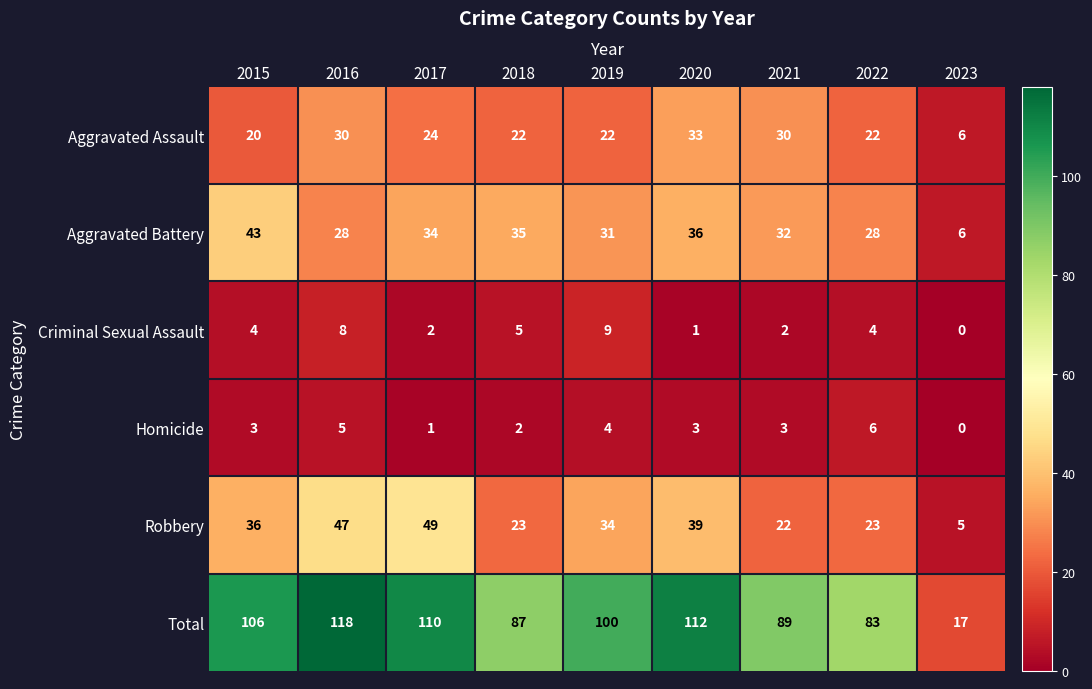

The Aggravated Assault series shows 33 at 2018. True or false?

False